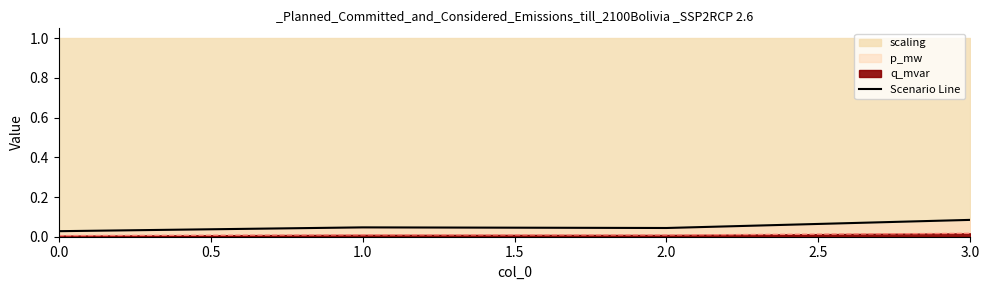

Between 0.0 and 2.0, which is larger?

2.0